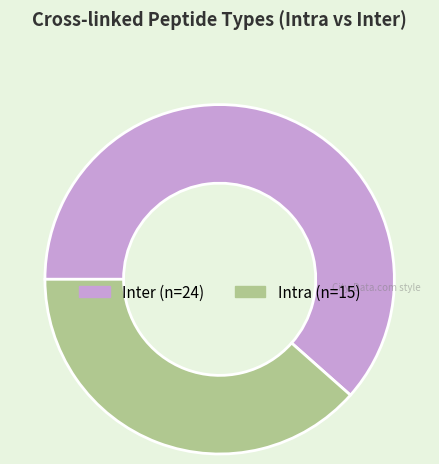

Does any single category account for the majority?

Yes